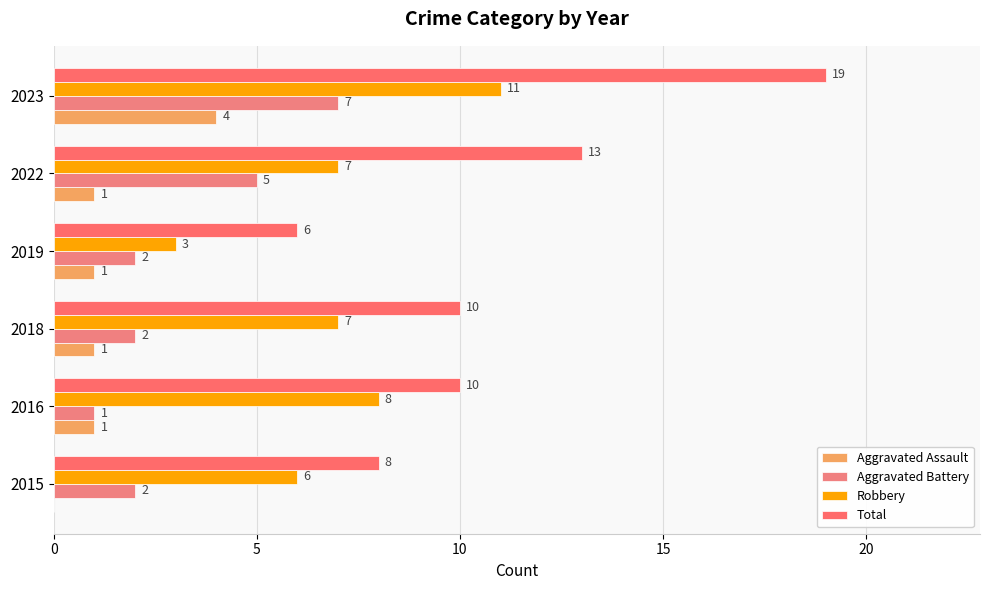

Count the number of categories in the chart.

6